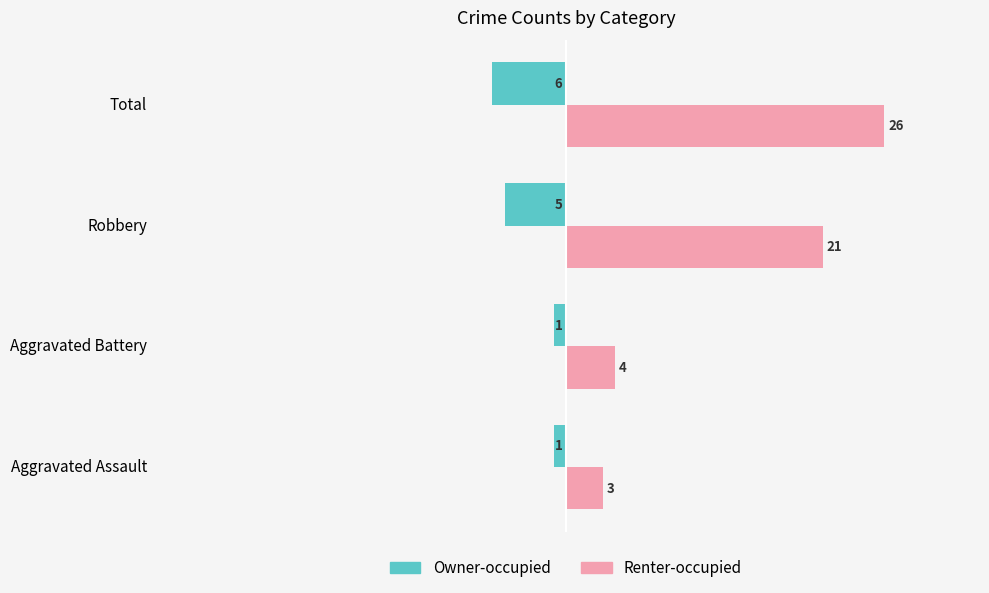

What are all the series names shown in the legend?

Owner-occupied, Renter-occupied